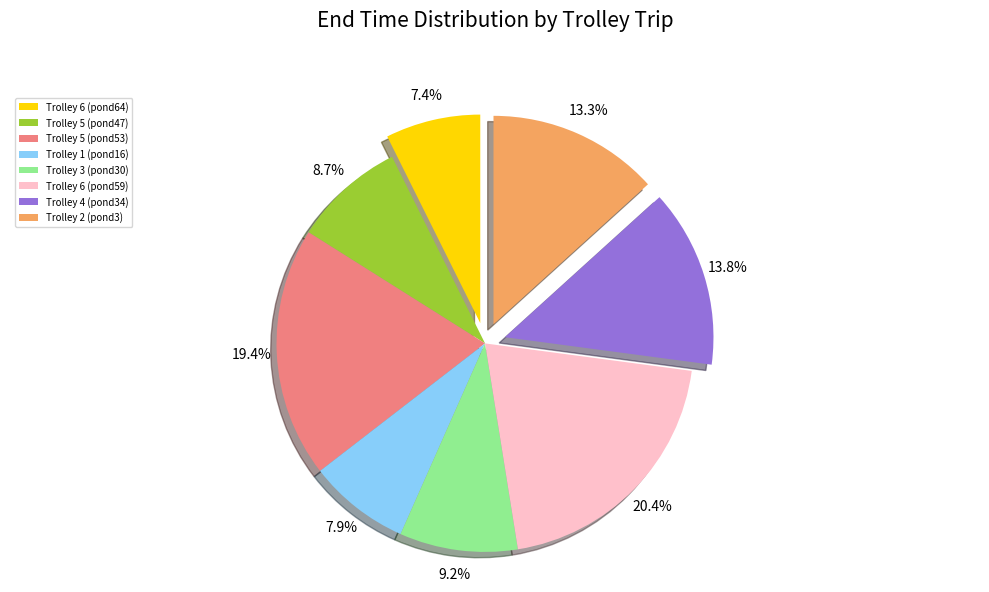

What portion of the pie excludes Trolley 6 (pond59)?

79.6%